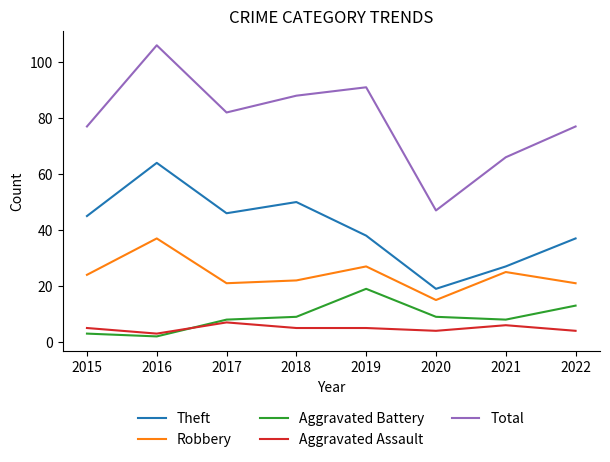

Is it true that Robbery equals 27 at 2019?

True